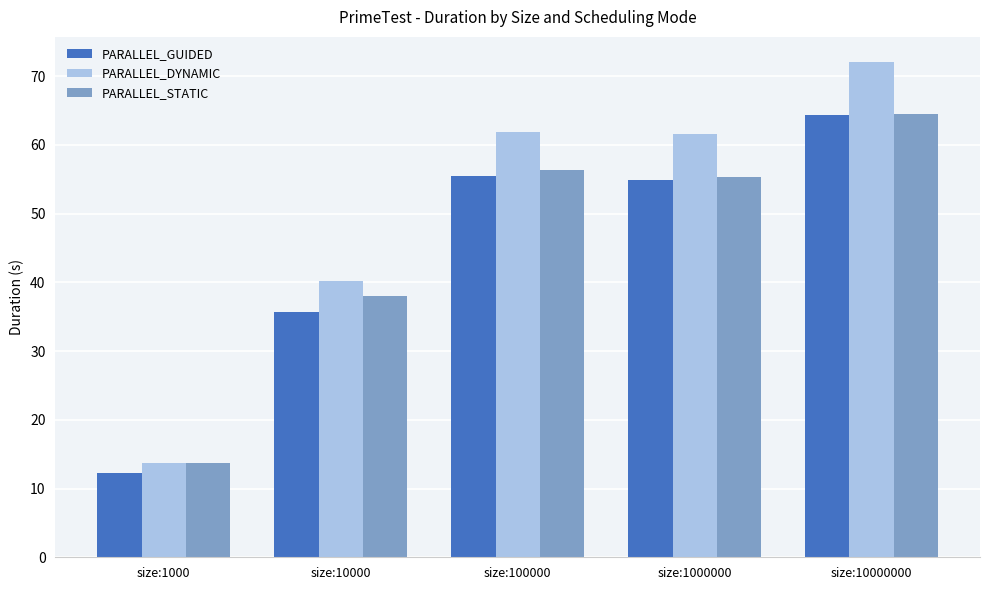

Which series has the largest total across all categories?

PARALLEL_DYNAMIC